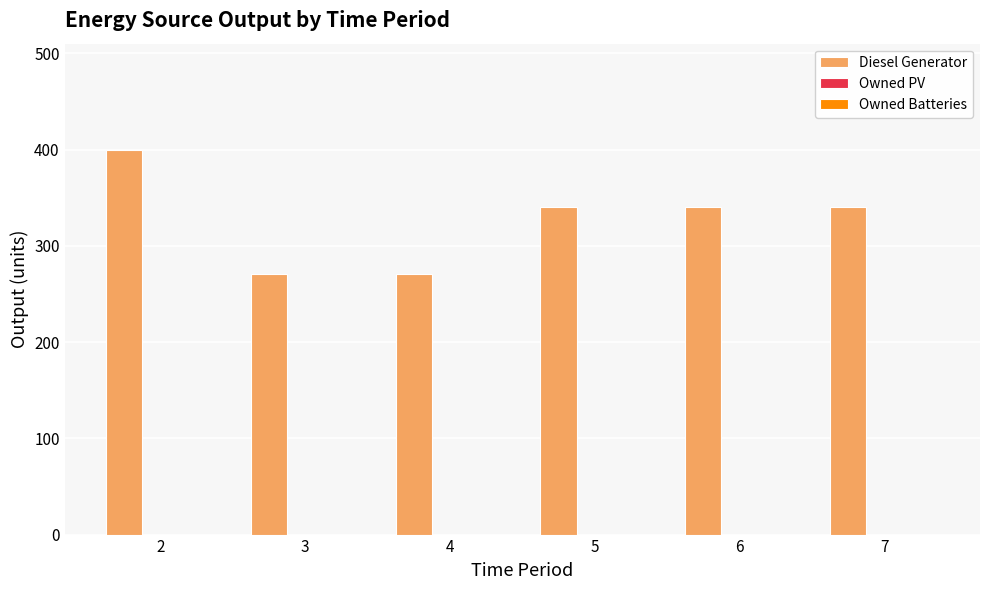

Reading left to right, what are all the values shown in this chart?

2=400	3=271	4=271	5=340	6=340	7=340